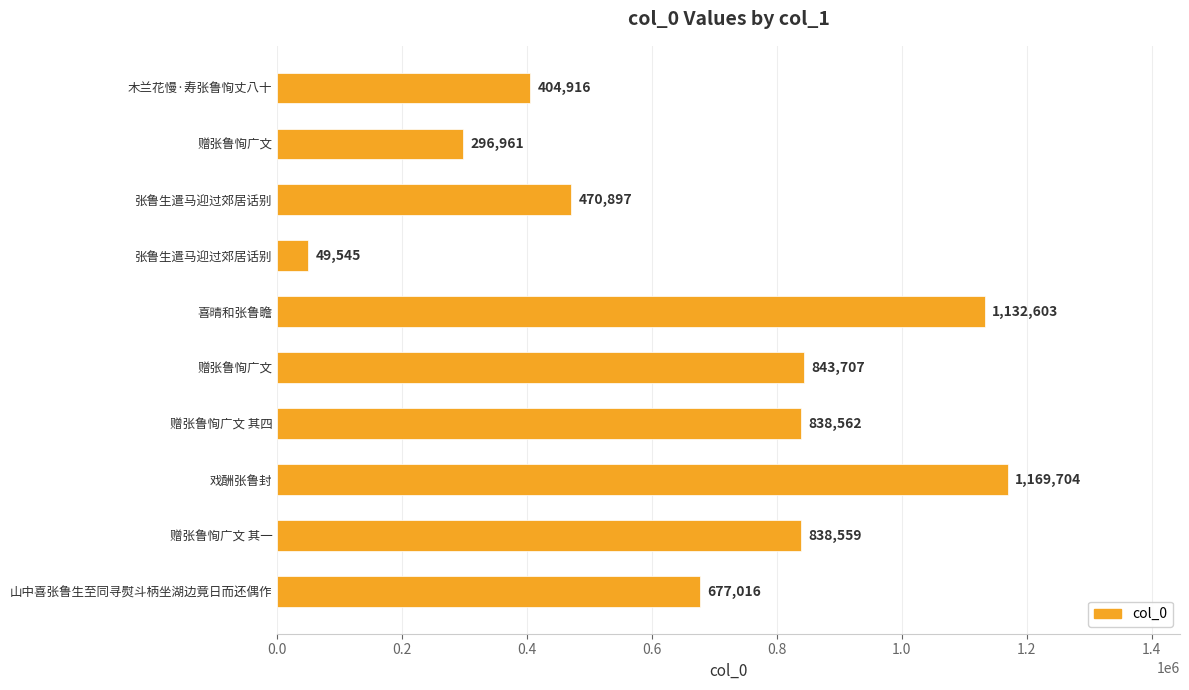

Does the chart contain any negative values?

No